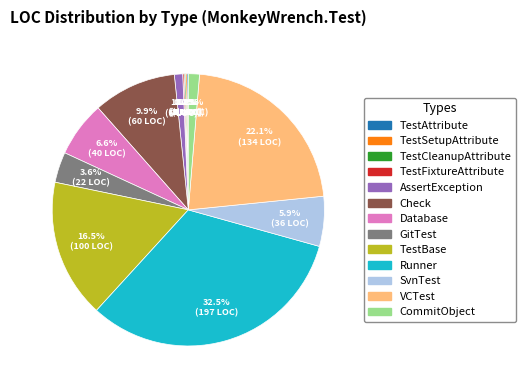

What percentage is NOT represented by Database?

93.4%